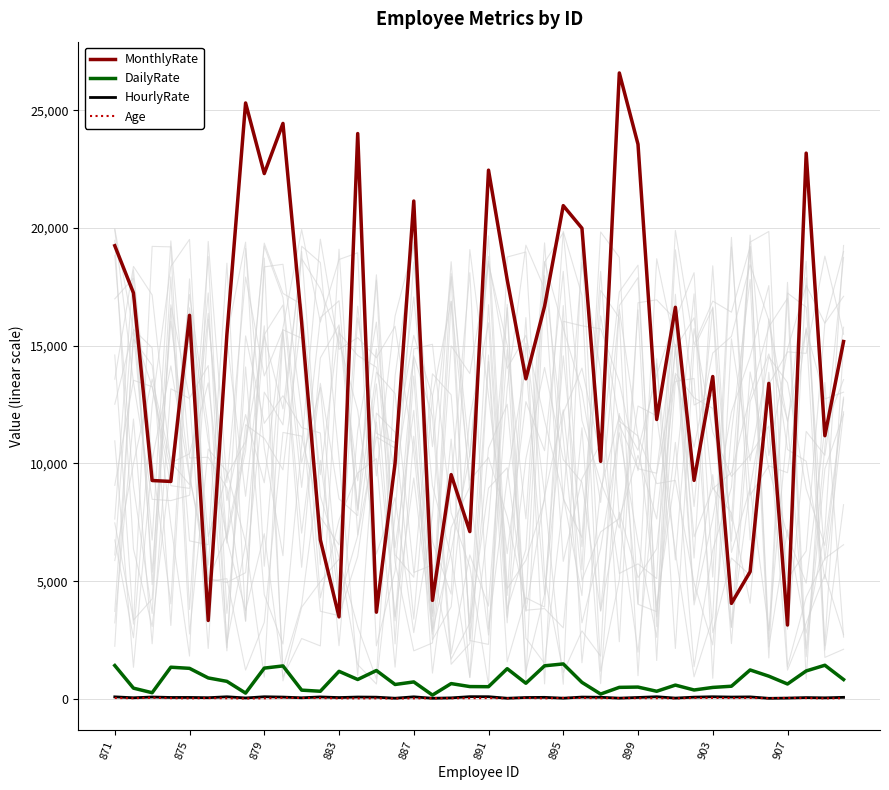

True or false: HourlyRate and MonthlyRate intersect in this chart.

False